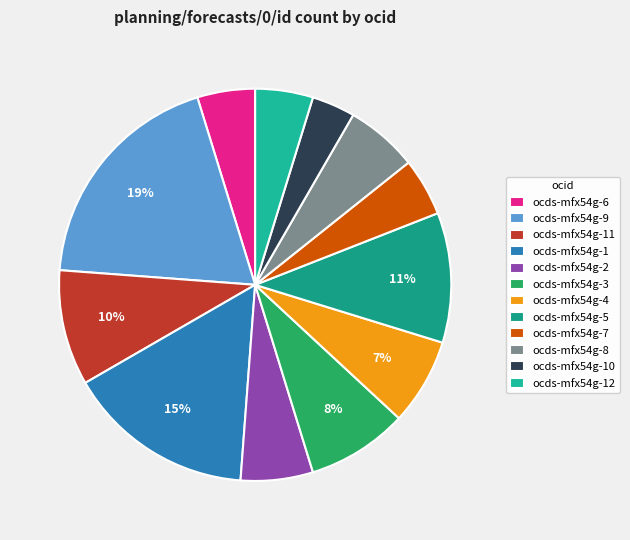

What is the ratio of the value at ocds-mfx54g-9 to the value at ocds-mfx54g-10?

5.3